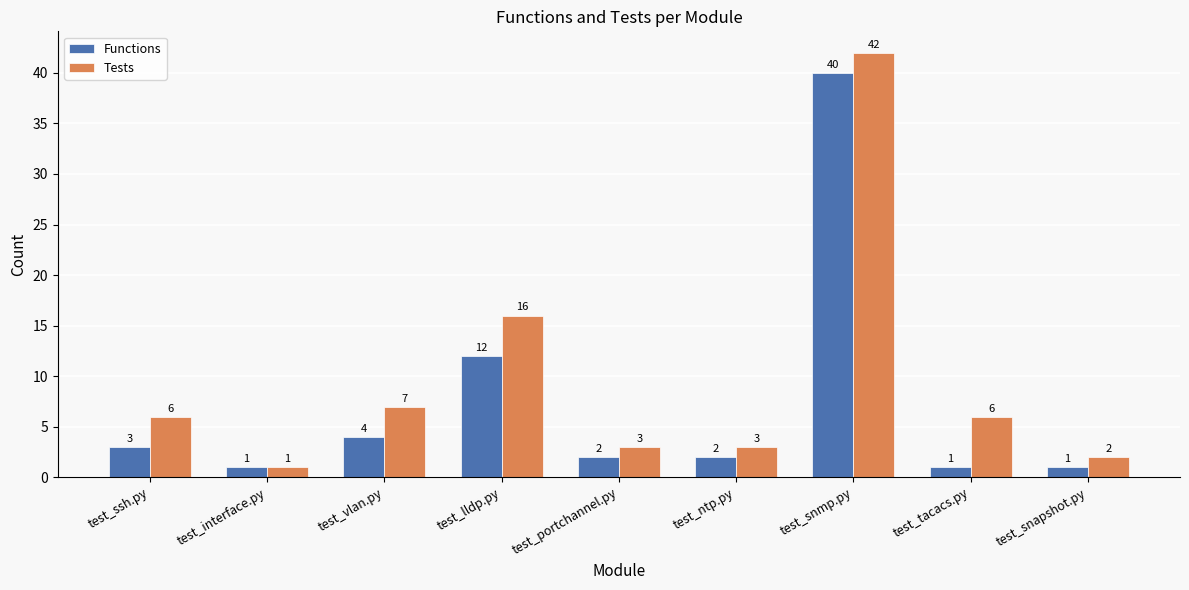

Is it true that Tests equals 2 at test_snapshot.py?

True